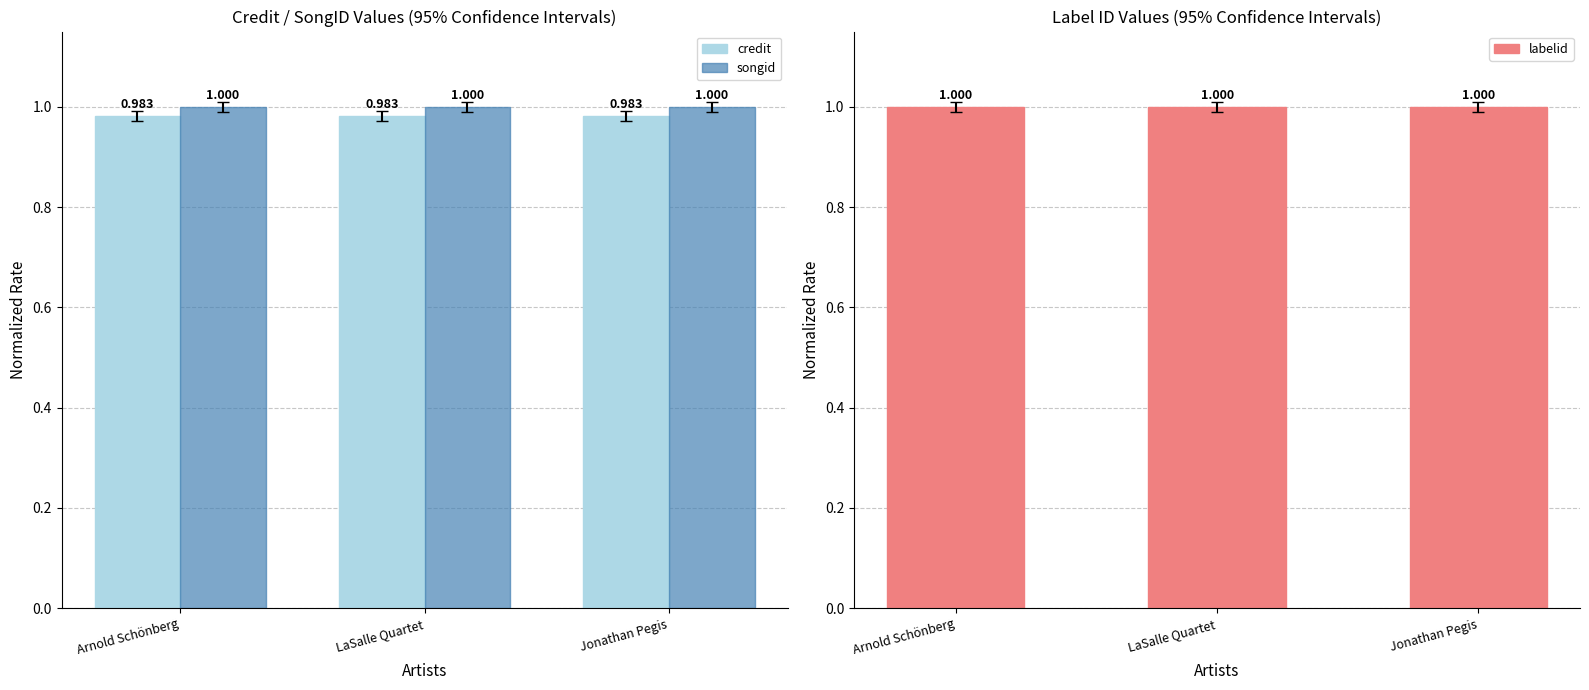

Reading left to right, what are all the values shown in this chart?

credit: 1.0	1.0	1.0
songid: 1.0	1.0	1.0
labelid: 1.0	1.0	1.0